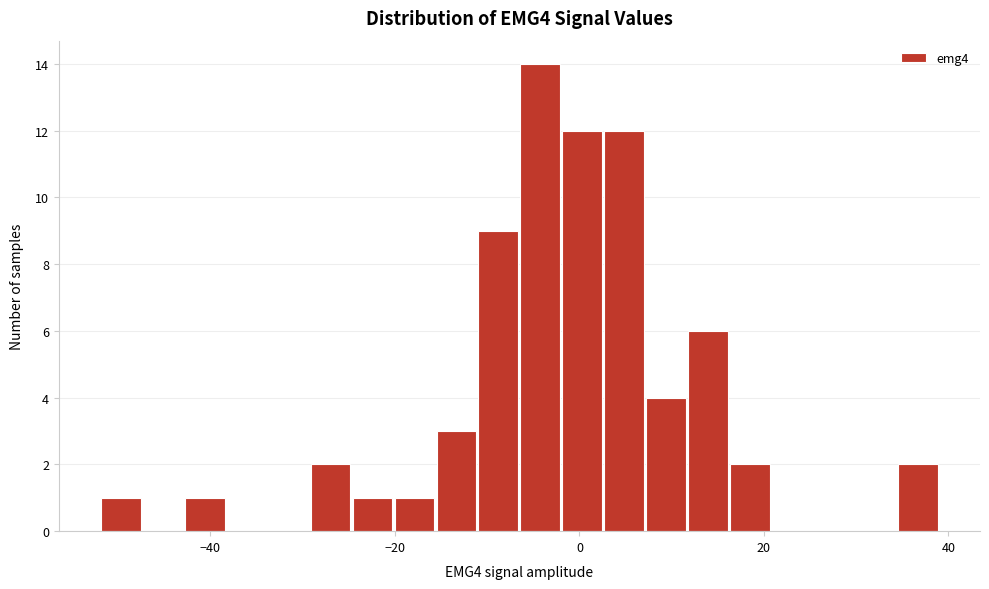

Around what value on the x-axis is the tallest bar? Give the approximate position of its centre, as read against the axis.

-4